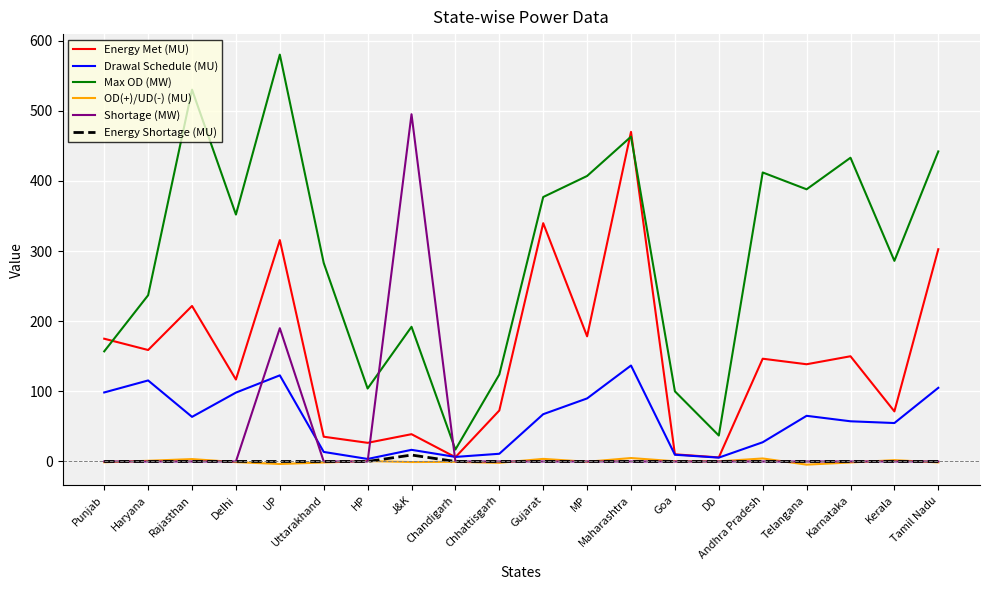

True or false: OD(+)/UD(-) (MU) and Max OD (MW) intersect in this chart.

False